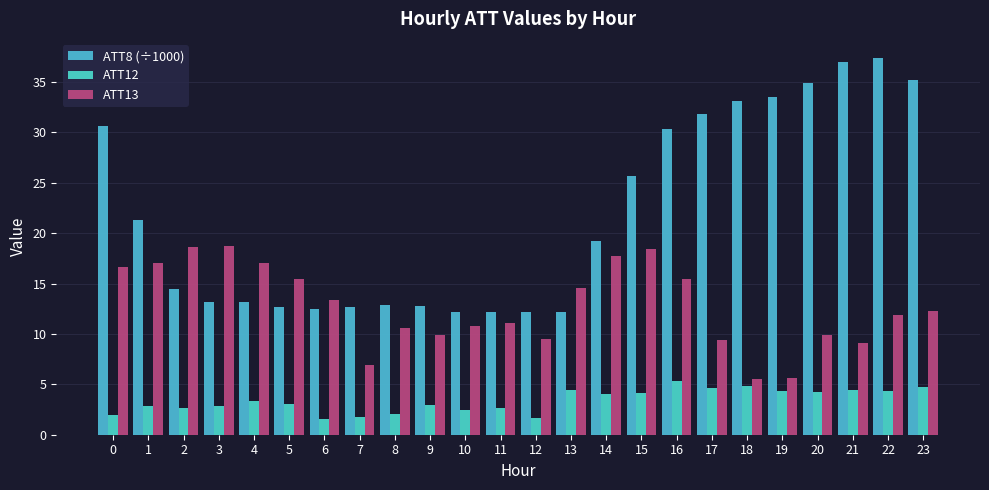

How many bars are there in each group?

3